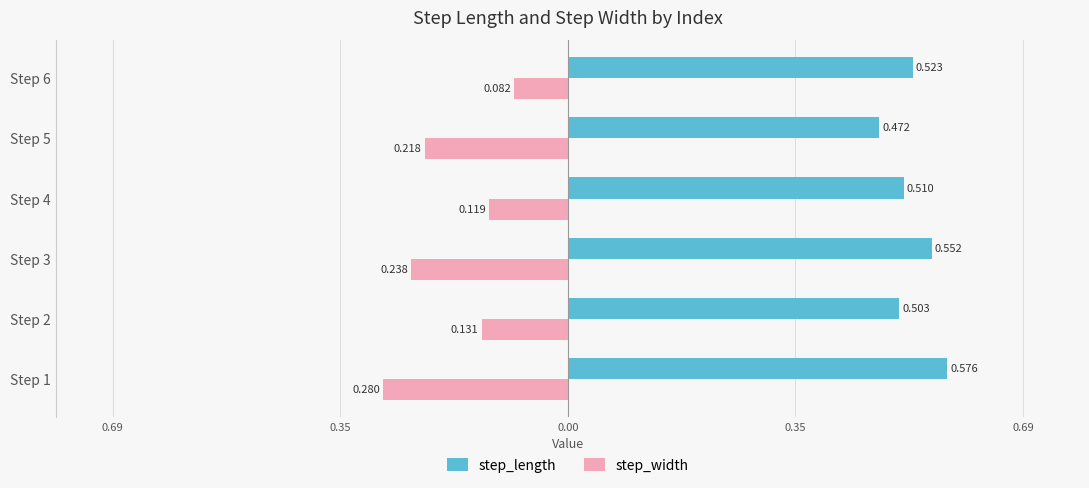

What is the minimum value for step_width?

-0.3